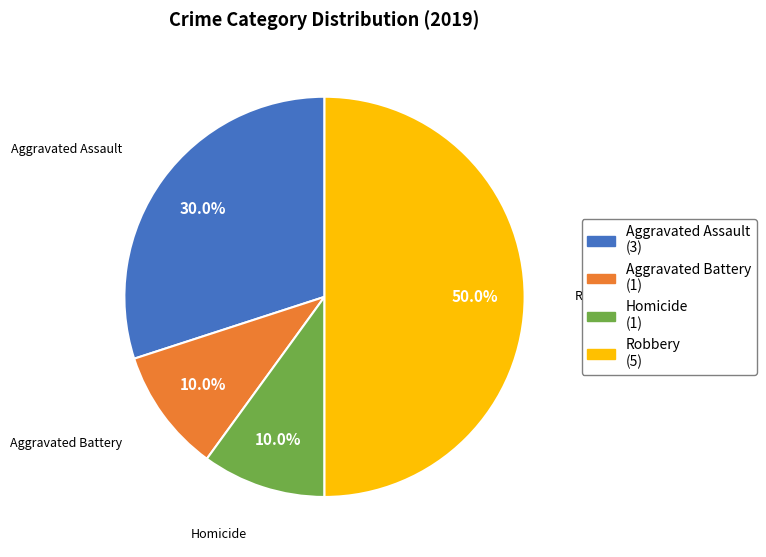

What is the ratio of the value at Aggravated Assault to the value at Robbery?

0.6